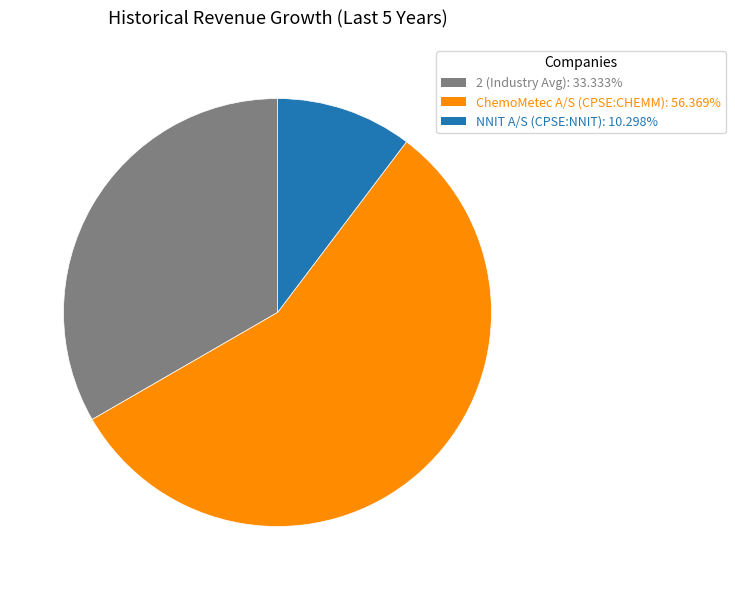

Is it true that 2 (Industry Avg) is 24% of the pie?

False